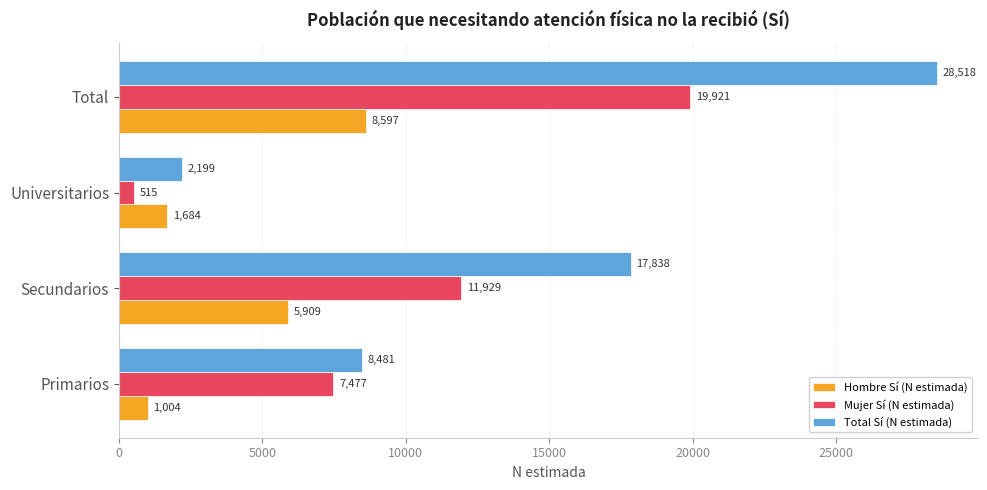

Which category has the lowest value in the Mujer Sí (N estimada) series?

Universitarios